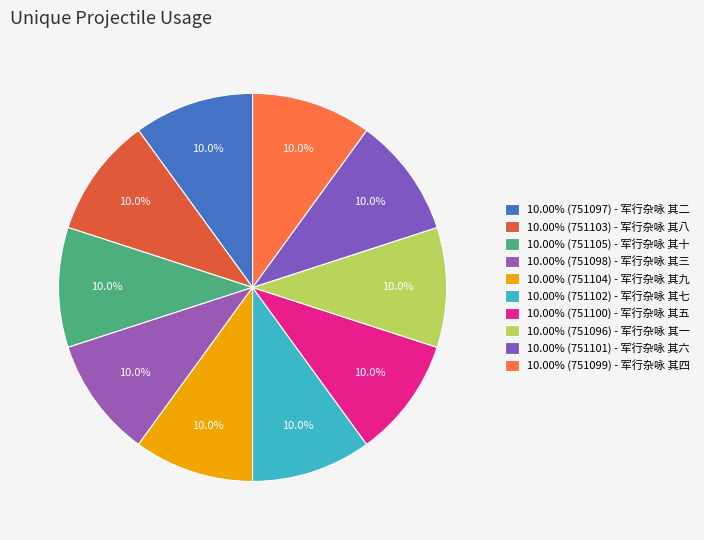

Count the number of slices in the pie.

10